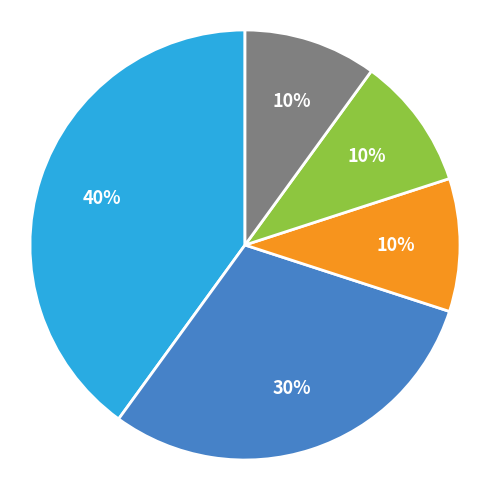

To the nearest percent, what is the difference between the largest and smallest slice percentages?

30%